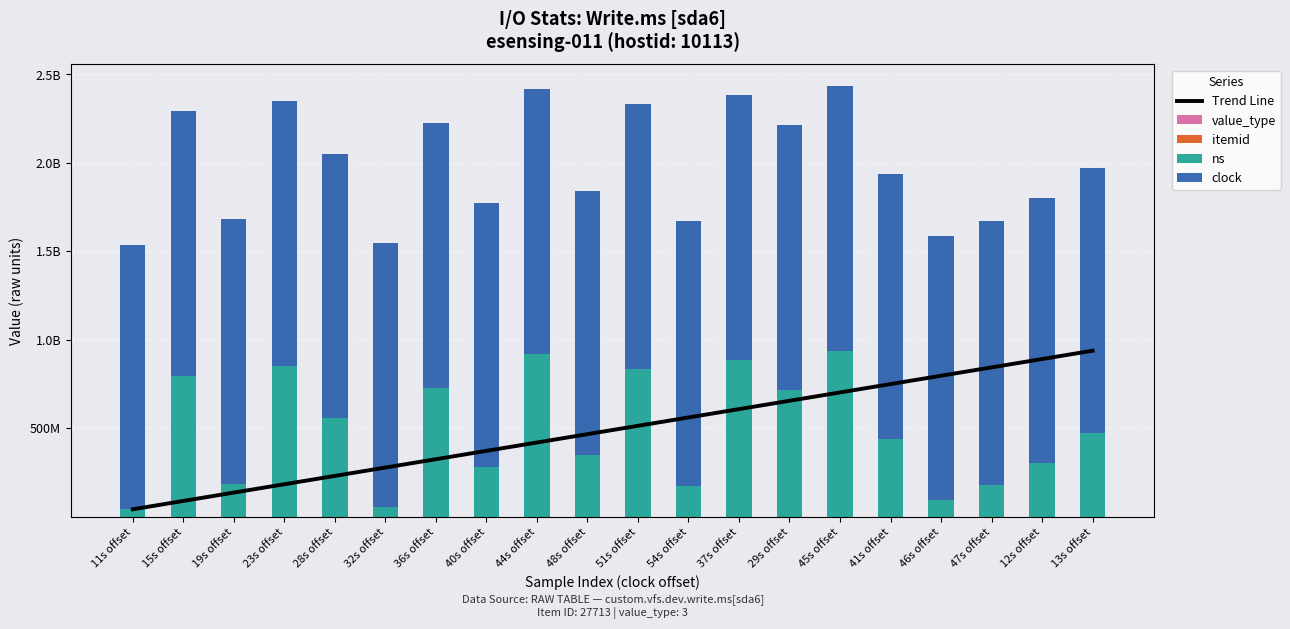

What are all the series names shown in the legend?

Trend Line, value_type, itemid, ns, clock